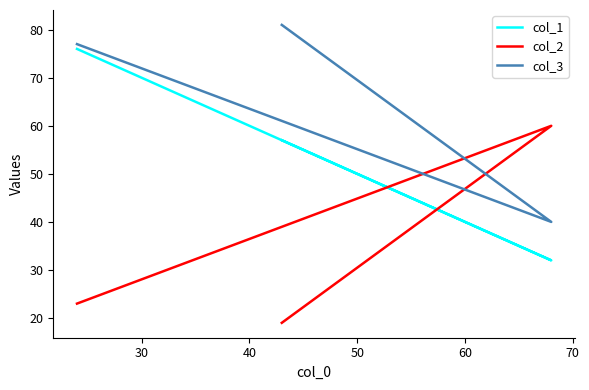

How many col_1 values are between 32 and 76?

3